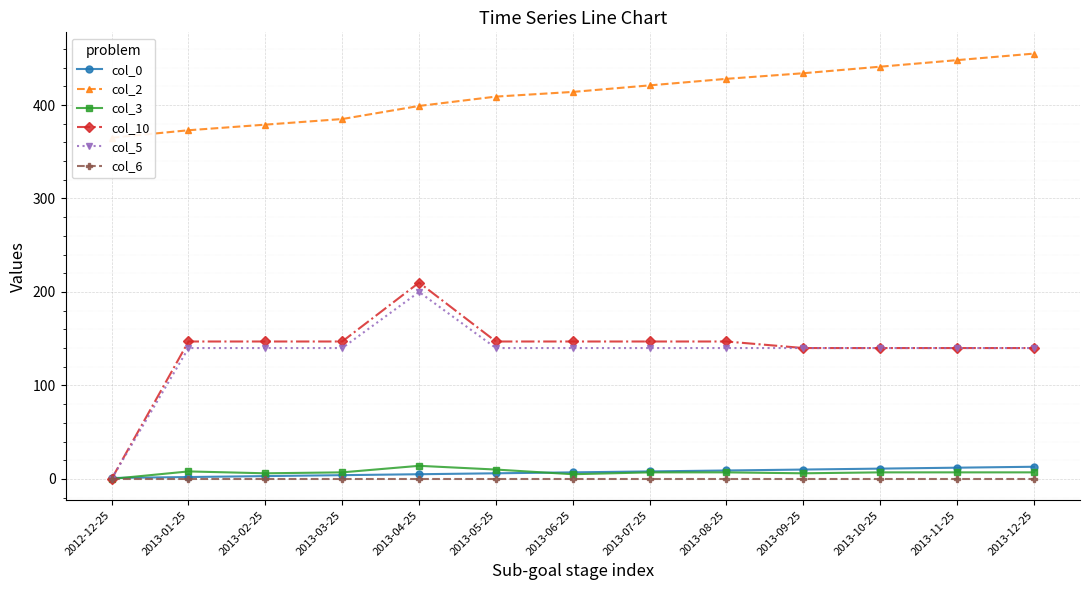

Is this an area chart (filled region under the line)?

No